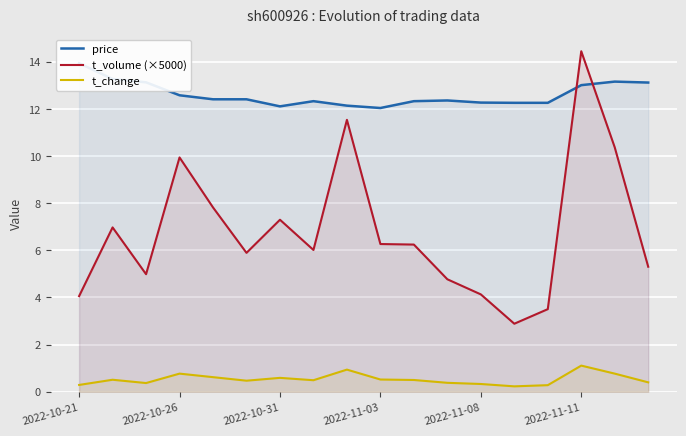

Is it true that t_change equals 0.3 at 2022-10-21?

True